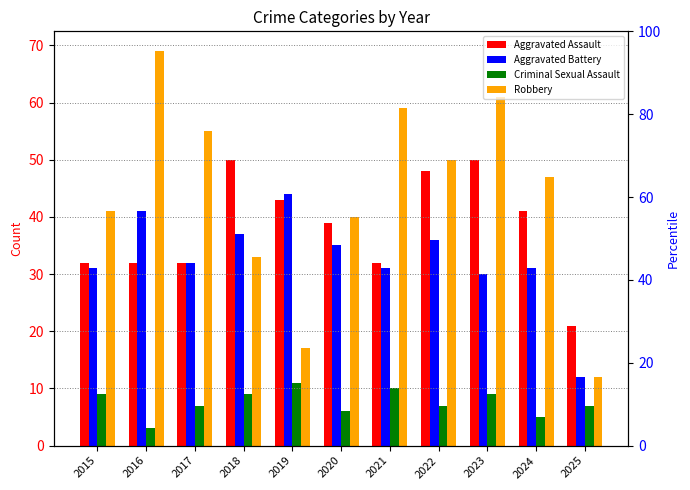

What is the lowest value of the Aggravated Battery series?

12